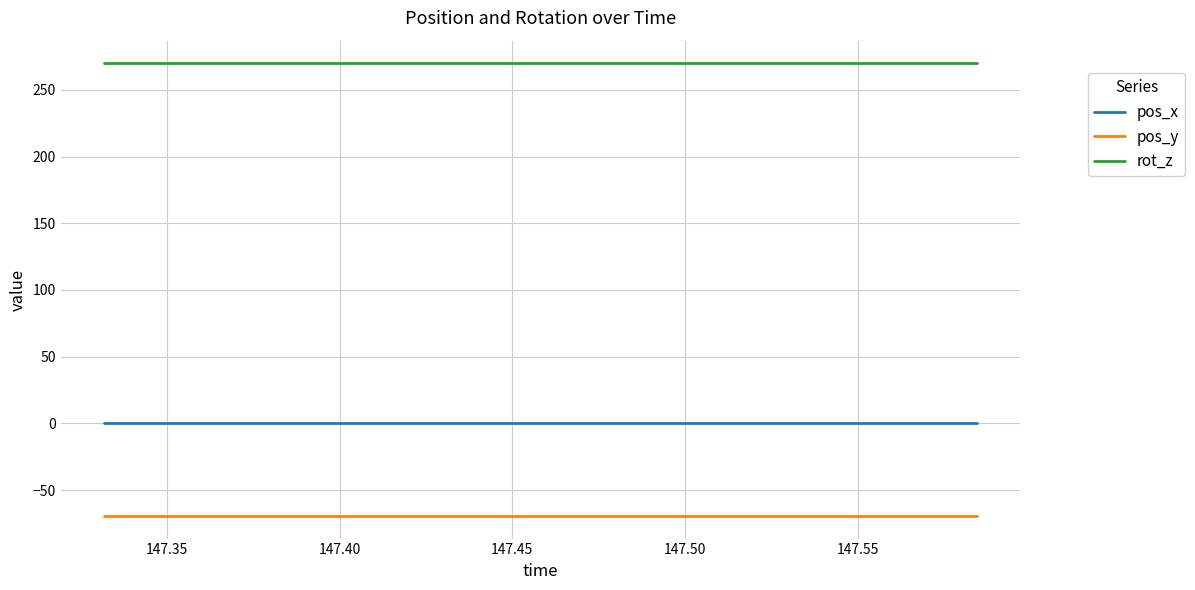

What is the maximum value for rot_z?

270.0